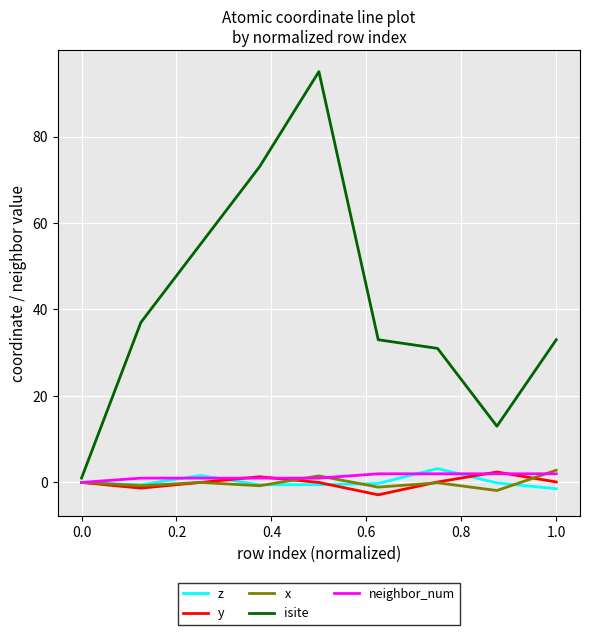

Which series has the largest range (max minus min)?

isite